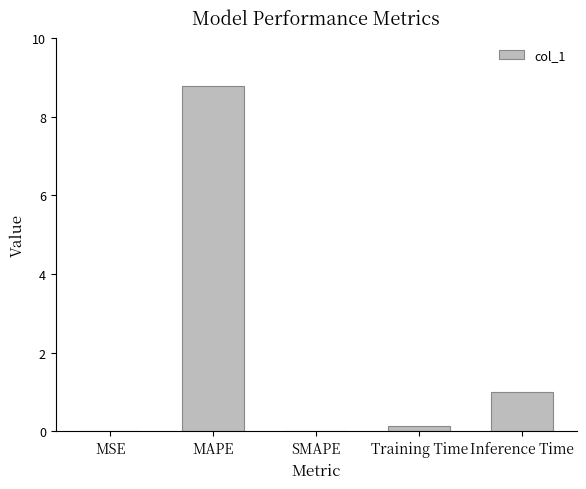

What is the sum of all values?

9.9